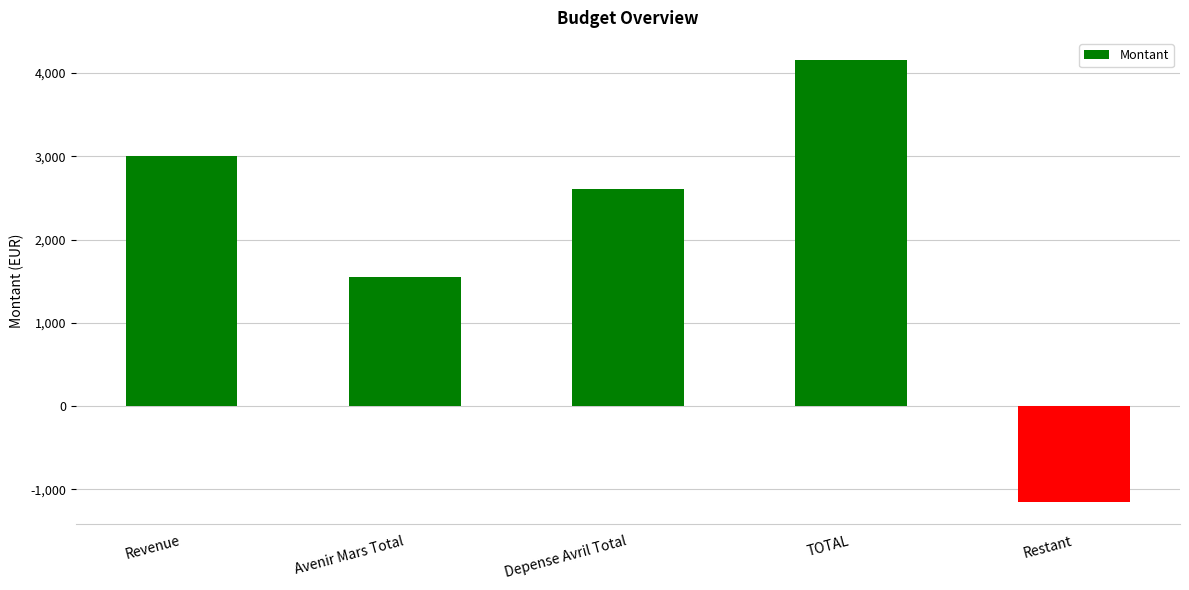

Reading right to left, what are all the values shown in this chart?

-1156.4	4156.4	2601.0	1555.4	3000.0